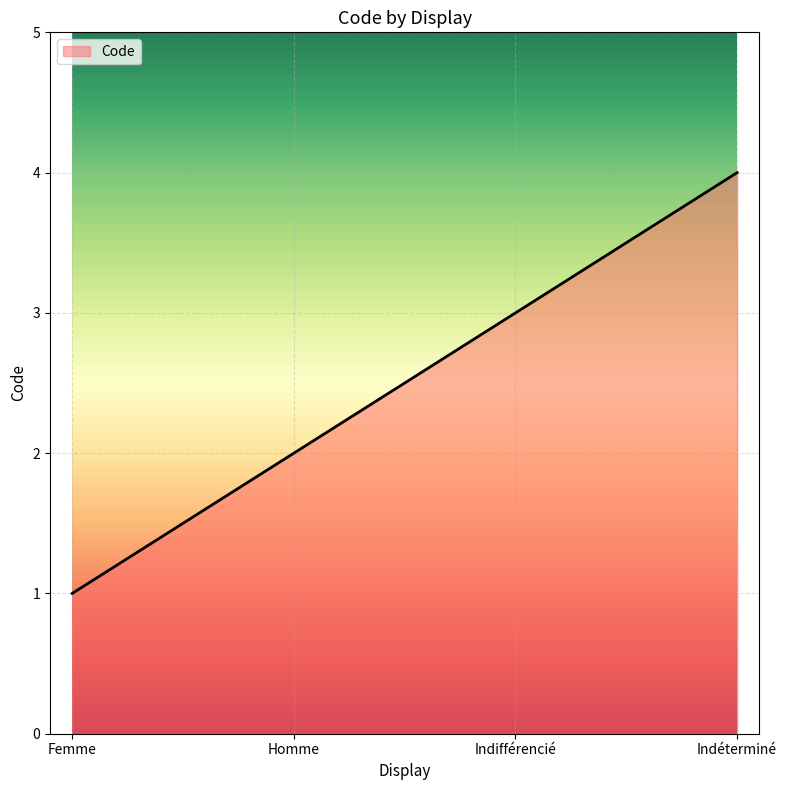

Approximately how many times larger is the value at Indéterminé compared to Indifférencié?

1.3